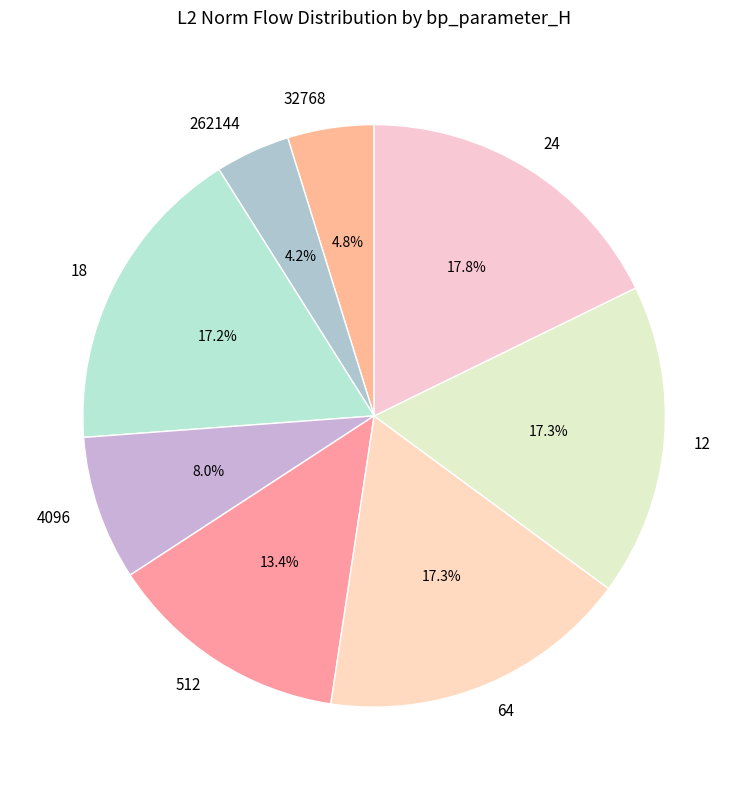

Which has a higher value, 18 or 262144?

18